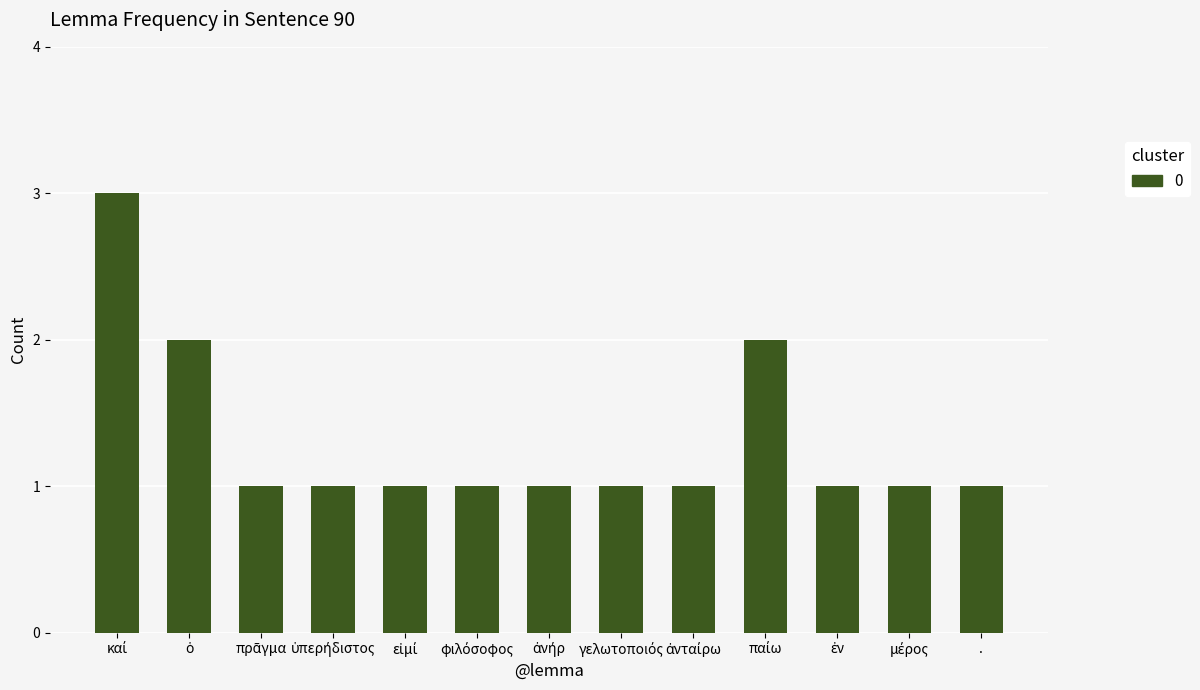

What is the value of the 12th bar from the left?

1